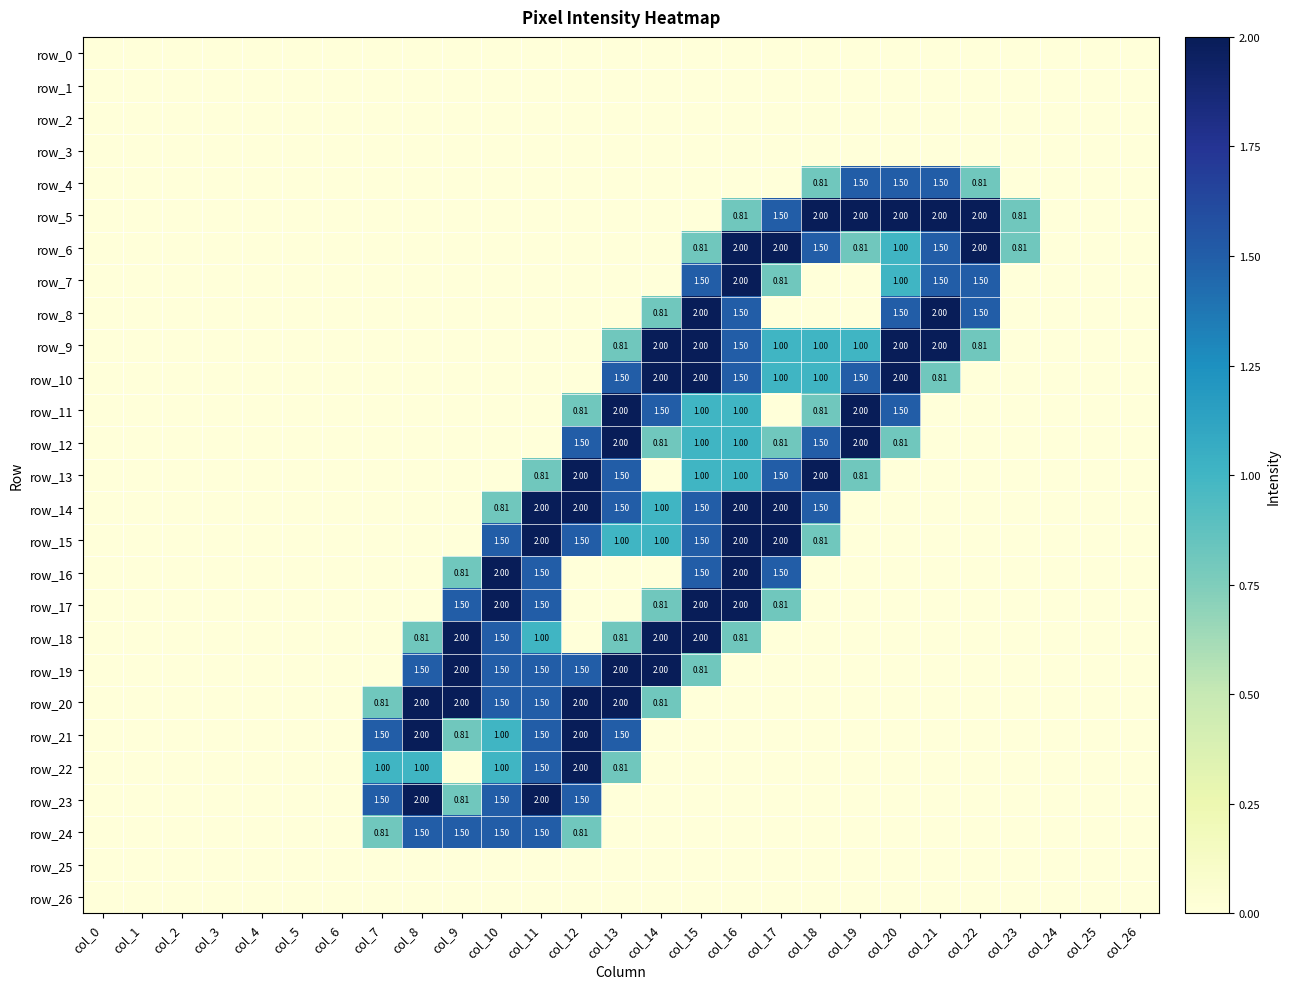

List the labels in order of row_7 value, smallest first.

col_0, col_1, col_2, col_3, col_4, col_5, col_6, col_7, col_8, col_9, col_10, col_11, col_12, col_13, col_14, col_18, col_19, col_23, col_24, col_25, col_26, col_17, col_20, col_15, col_21, col_22, col_16